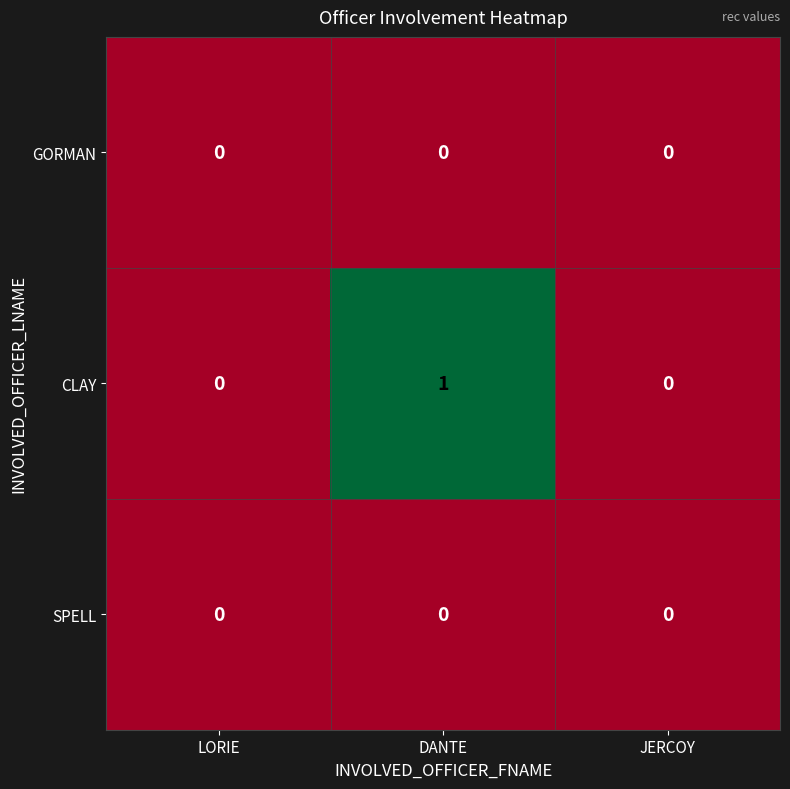

Which series has the widest spread of values?

CLAY